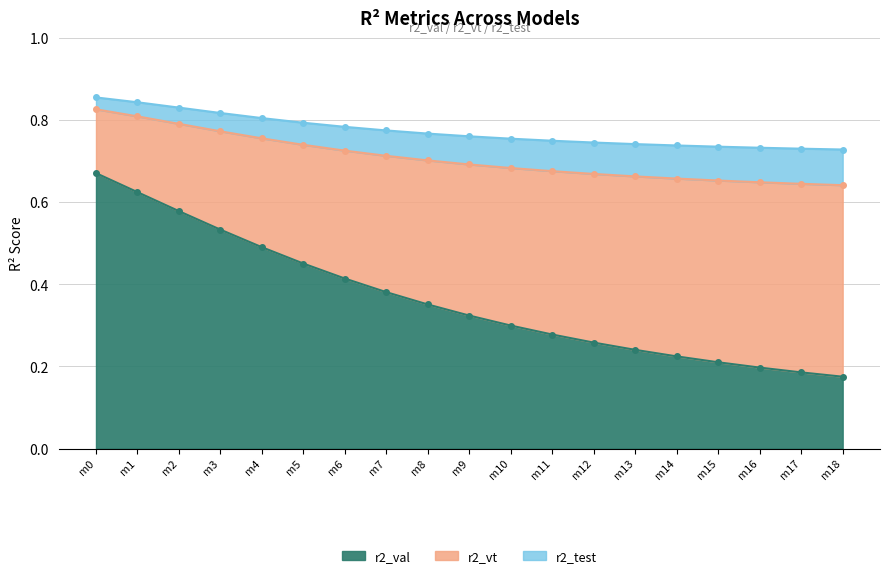

True or false: r2_val has a value of 0.3 at m16.

False